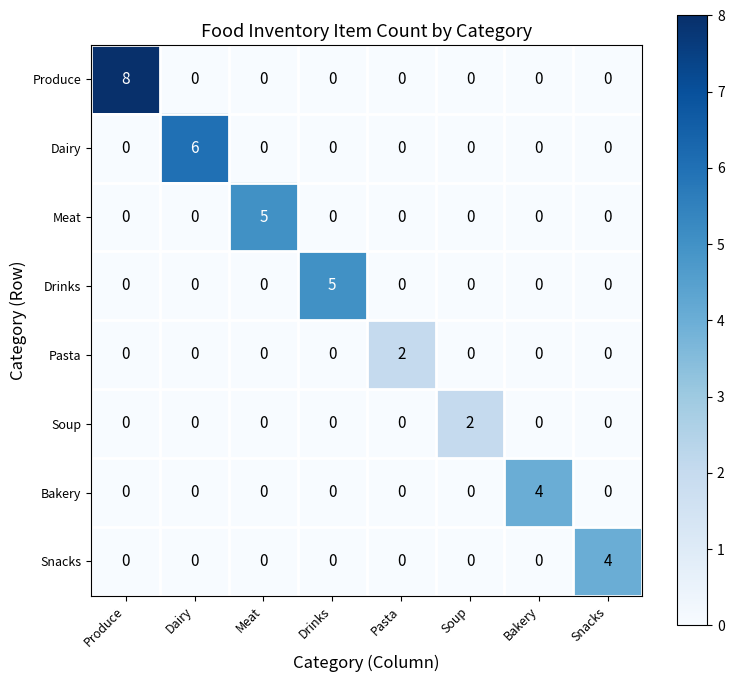

The value of Dairy at Dairy is 2. True or false?

False